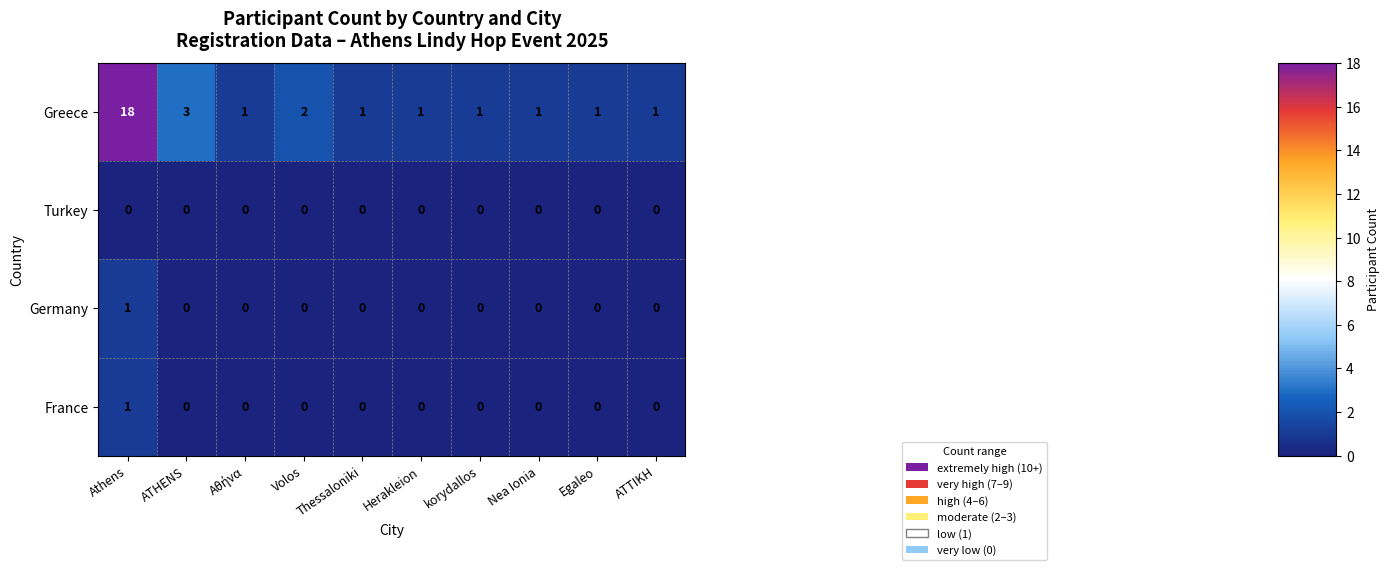

What is the average value of the Greece series?

3